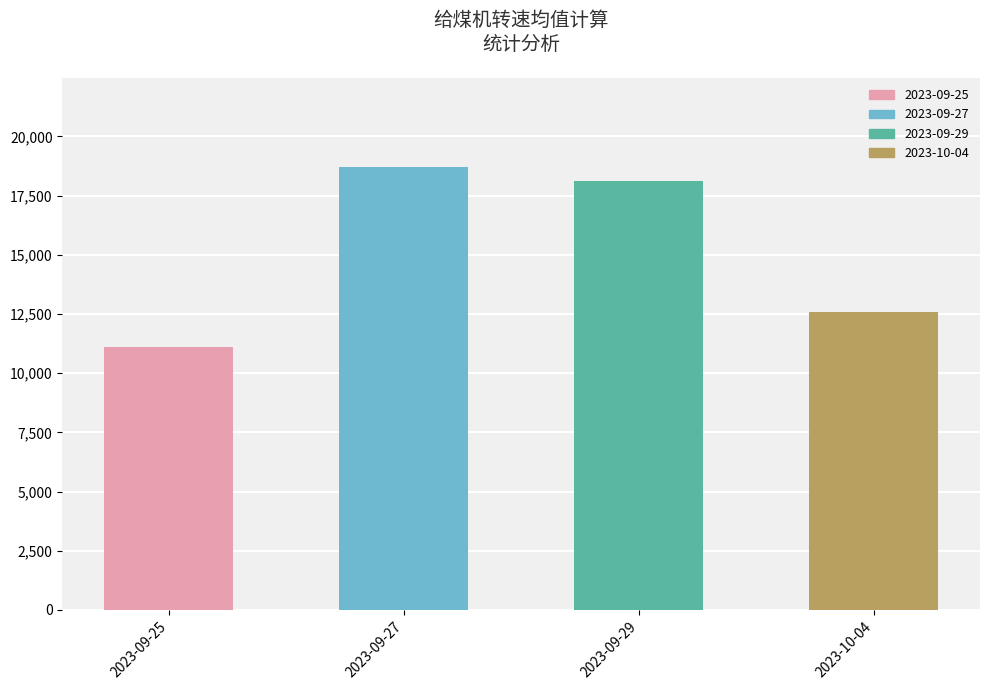

What is the sum of the values at 2023-09-25 and 2023-09-29?

29217.6